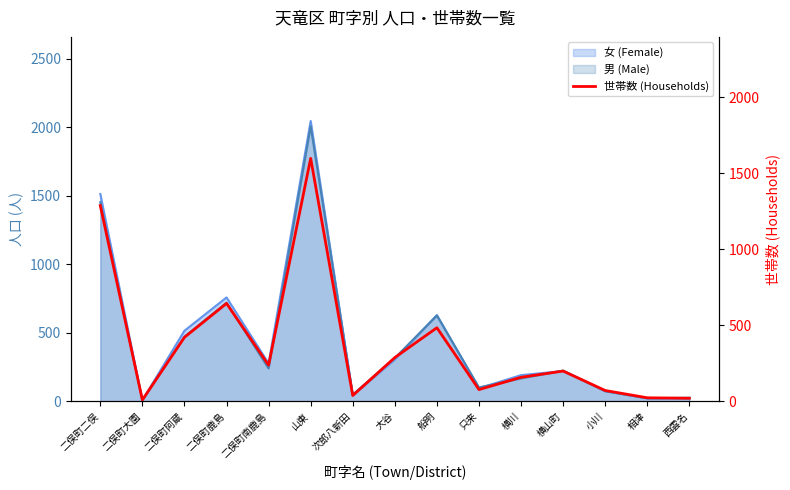

At which label does the data first exceed 199?

二俣町二俣